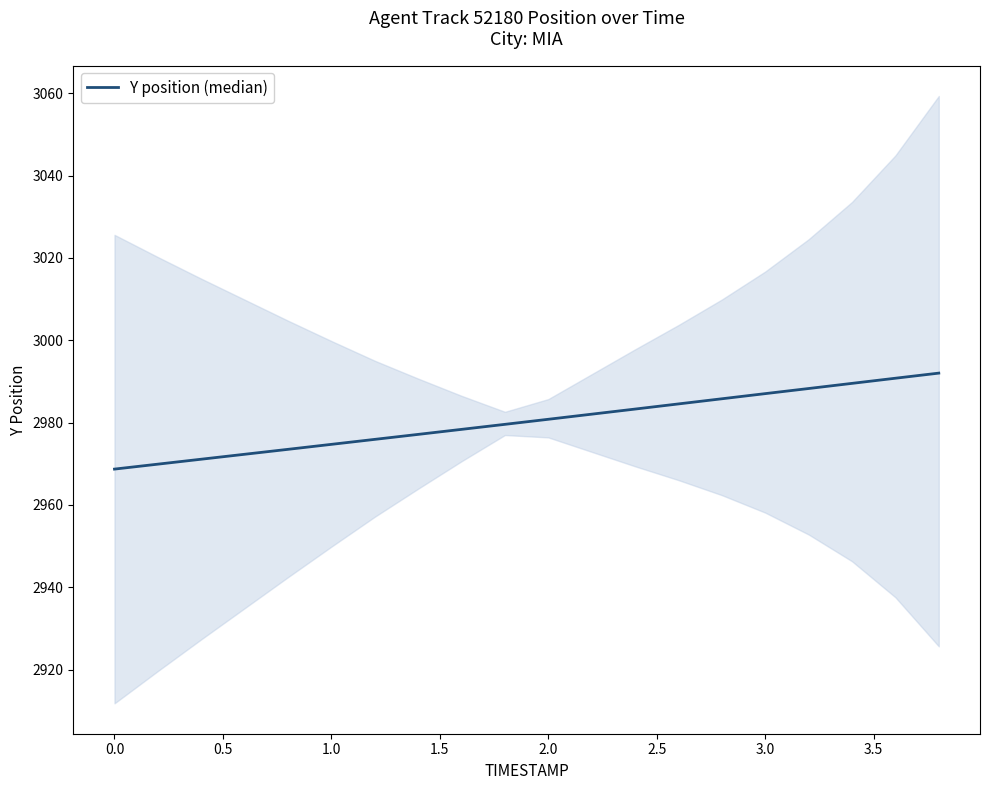

Is it true that the value at 0.5 is 4876.0?

False